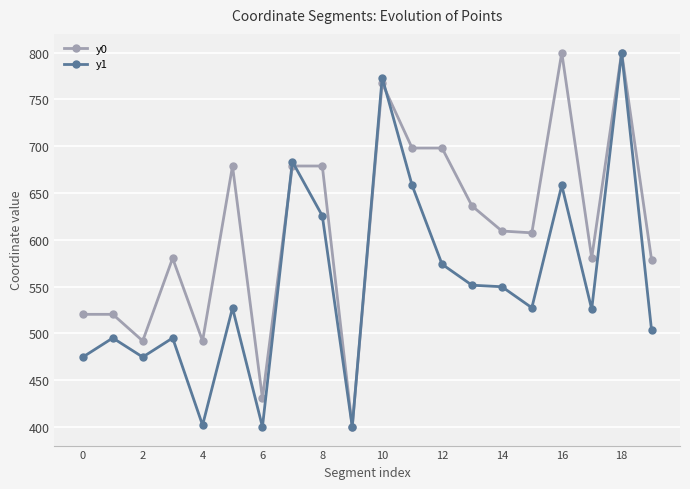

What is the sum of all y1 values?

11098.0